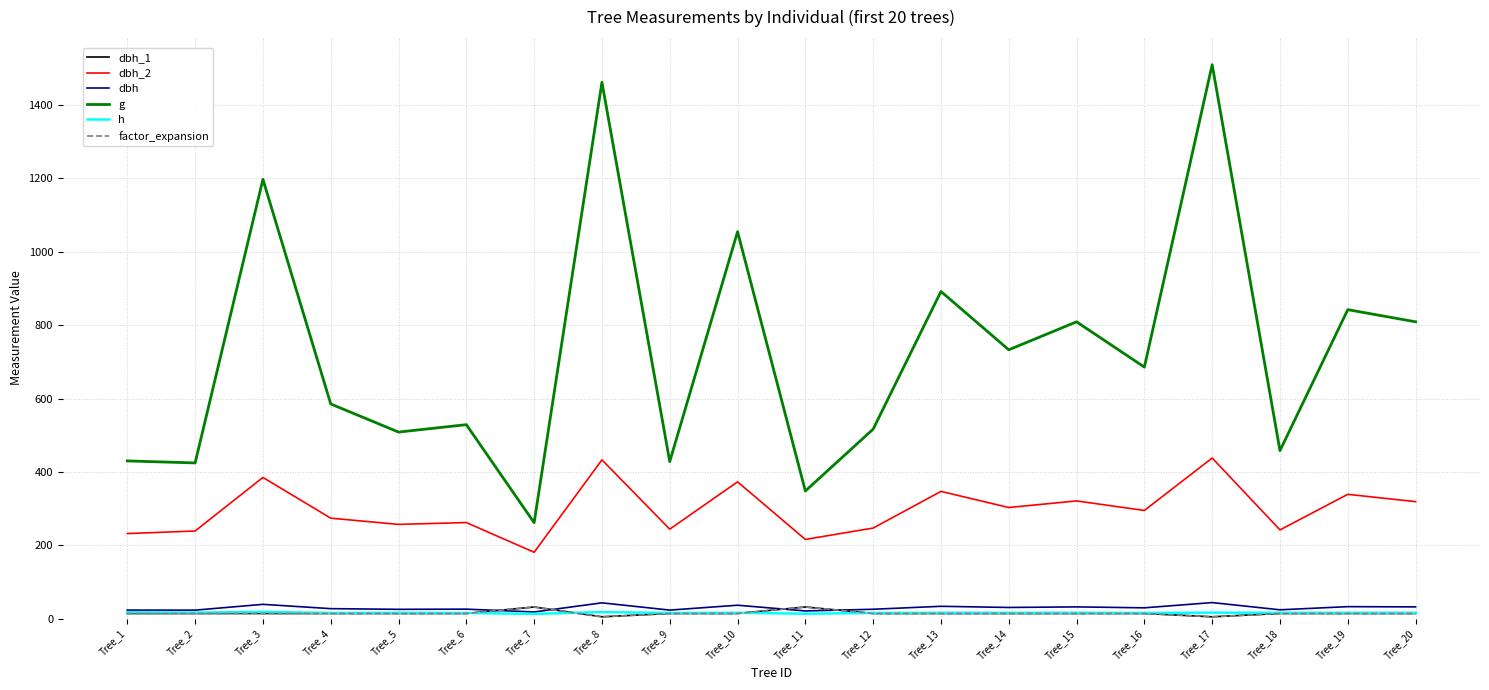

Read the g value at Tree_4.

585.4